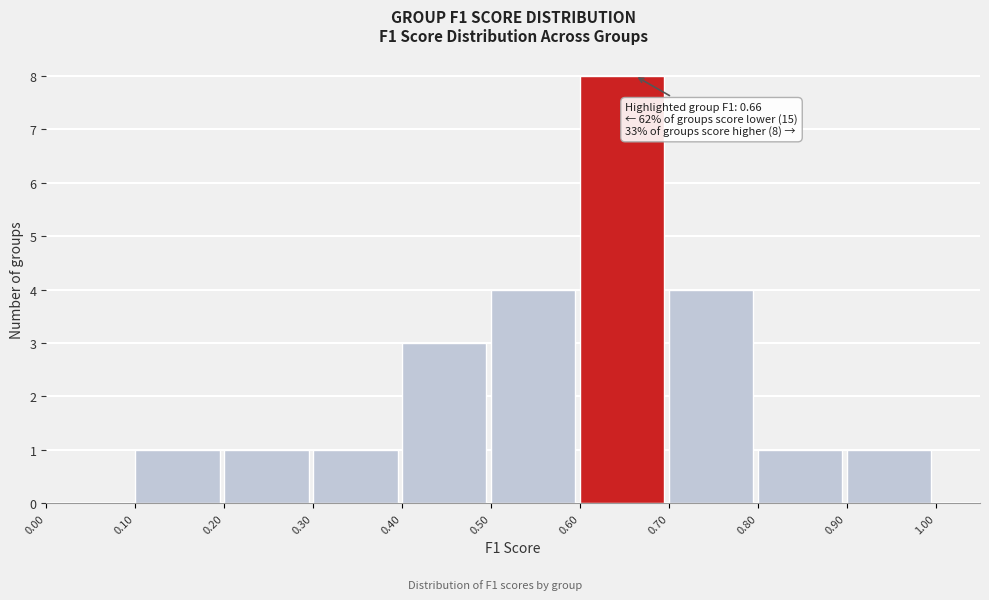

Over which range of the x-axis is the bar tallest?

0.60 to 0.70